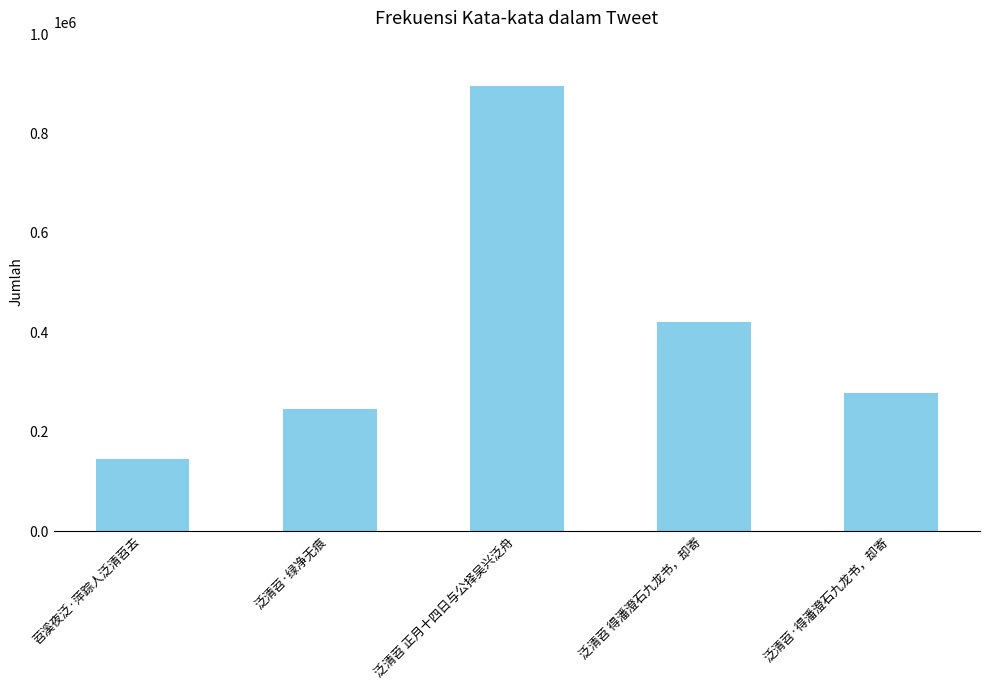

What is the difference between the values at 苕溪夜泛·萍踪人泛清苕去 and 泛清苕 正月十四日与公择吴兴泛舟?

750494